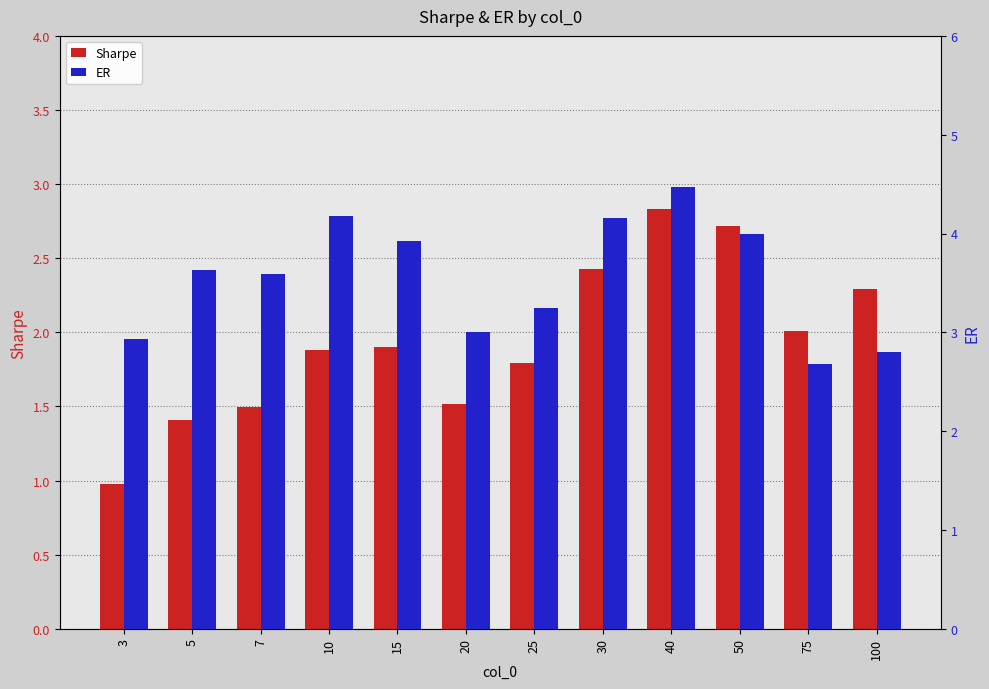

What is the sum of all Sharpe values?

23.2